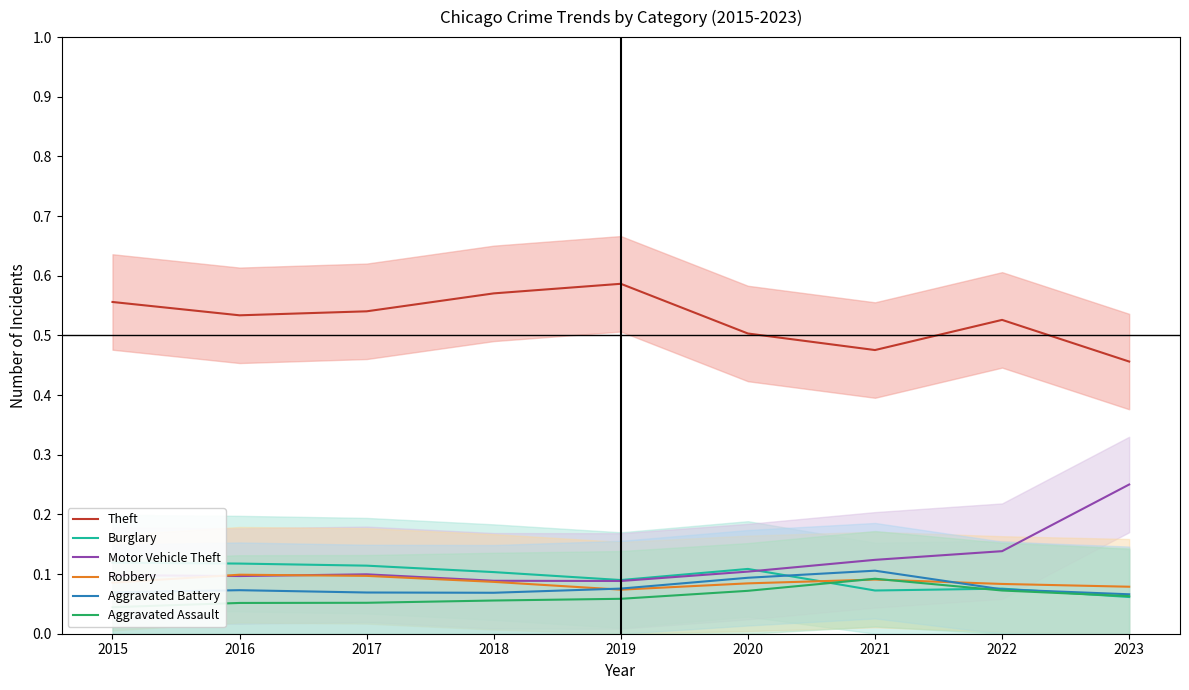

Reading left to right, extract all data points from this chart.

Theft: 0.6	0.5	0.5	0.6	0.6	0.5	0.5	0.5	0.5
Burglary: 0.1	0.1	0.1	0.1	0.1	0.1	0.1	0.1	0.1
Motor Vehicle Theft: 0.1	0.1	0.1	0.1	0.1	0.1	0.1	0.1	0.3
Robbery: 0.1	0.1	0.1	0.1	0.1	0.1	0.1	0.1	0.1
Aggravated Battery: 0.1	0.1	0.1	0.1	0.1	0.1	0.1	0.1	0.1
Aggravated Assault: 0.0	0.1	0.1	0.1	0.1	0.1	0.1	0.1	0.1